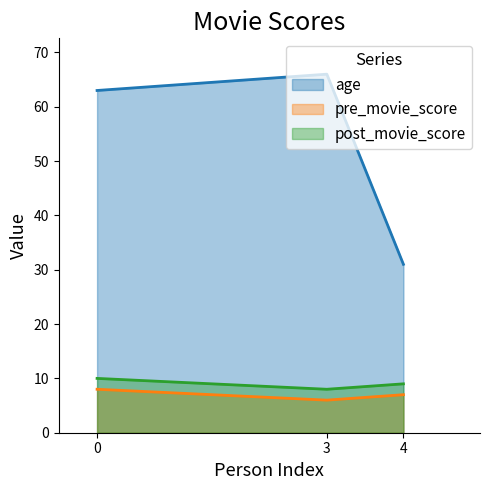

Is it true that age equals 31 at 4?

True